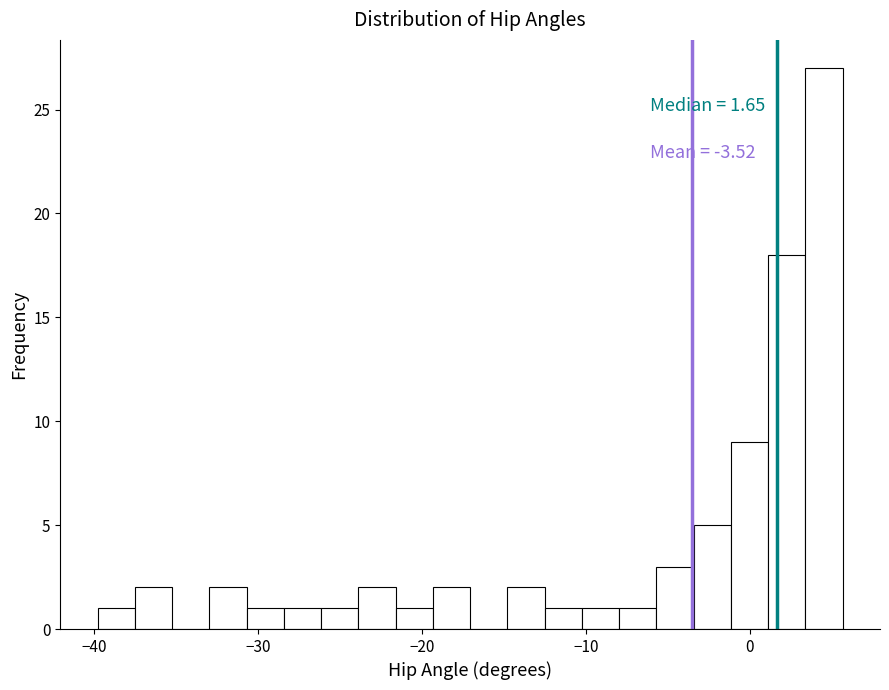

Around what value on the x-axis is the tallest bar? Give the approximate position of its centre, as read against the axis.

5